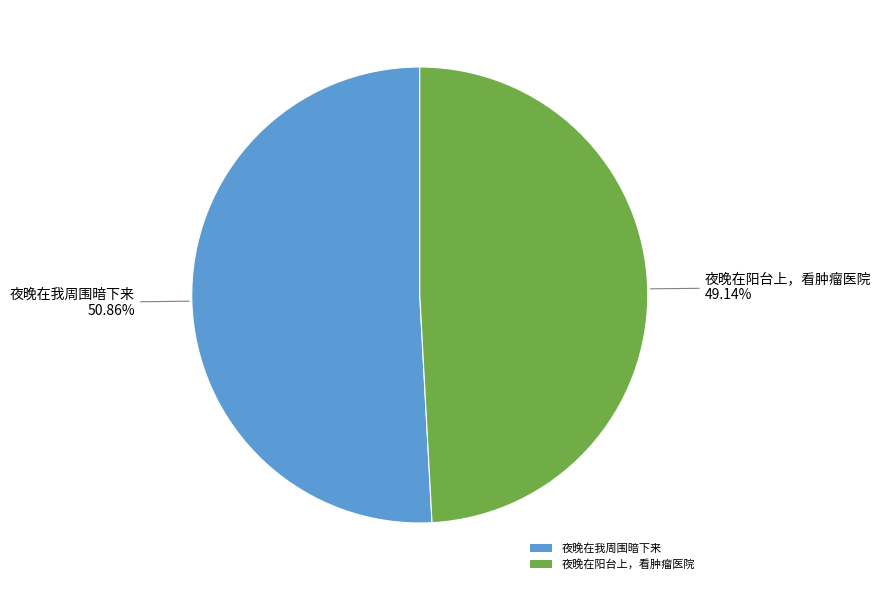

Is the sum of 夜晚在阳台上，看肿瘤医院 and 夜晚在我周围暗下来 greater than half?

Yes